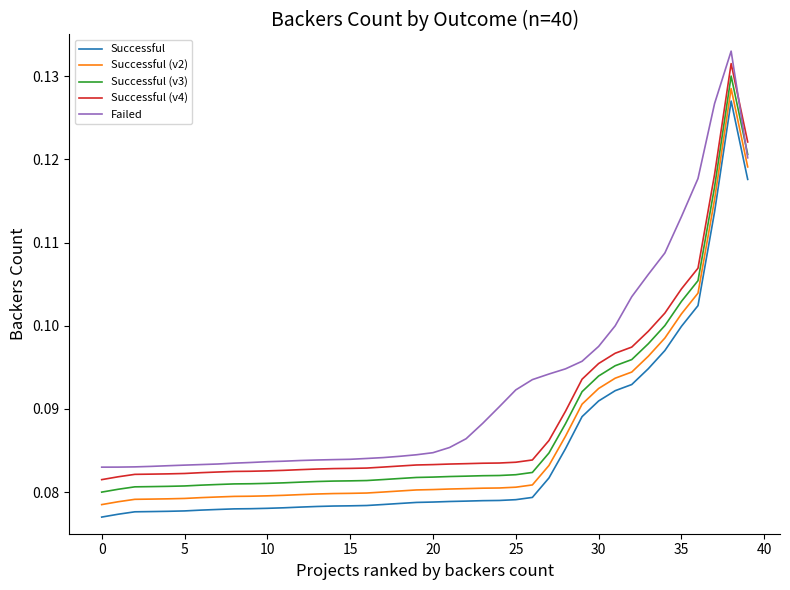

True or false: Successful (v4) and Successful (v3) intersect in this chart.

False